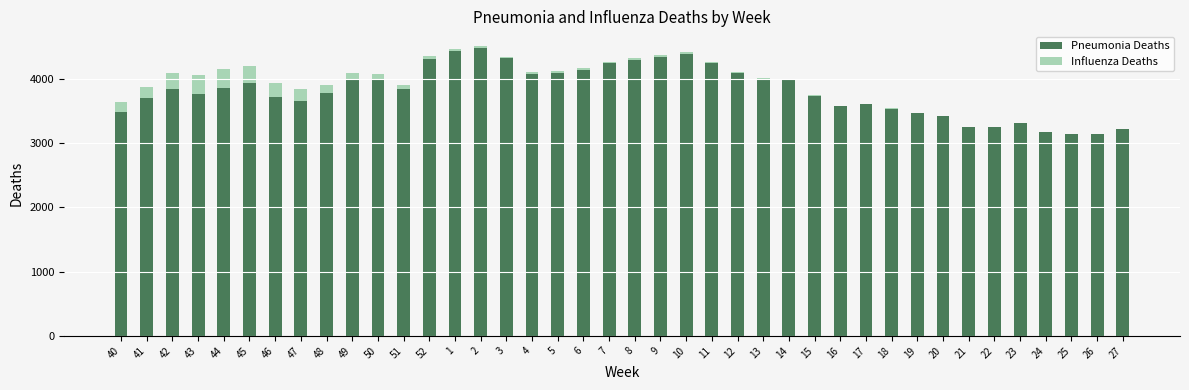

What is the highest value of the Pneumonia Deaths series?

4471